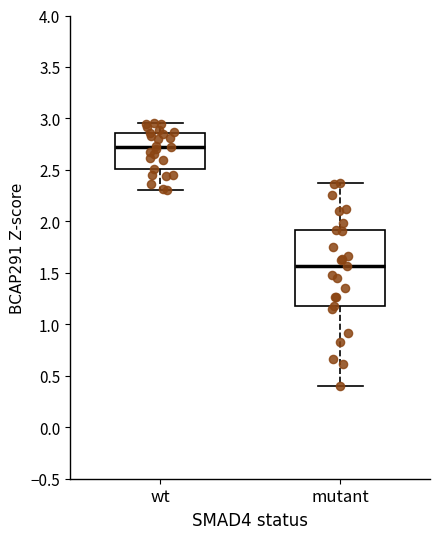

Which box's median line is the highest?

wt